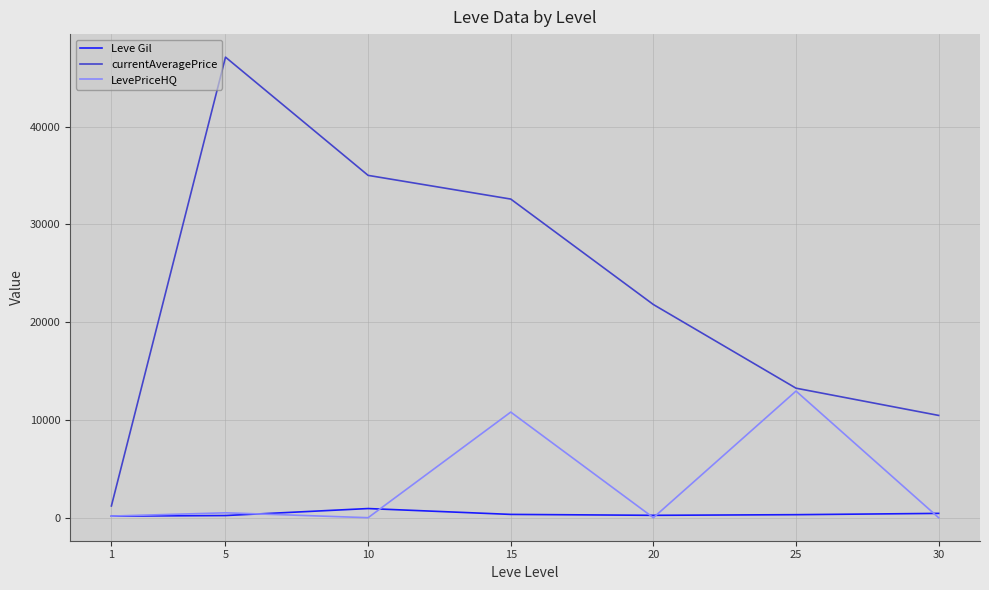

Which series ends up on top after the final intersection of Leve Gil and LevePriceHQ?

Leve Gil